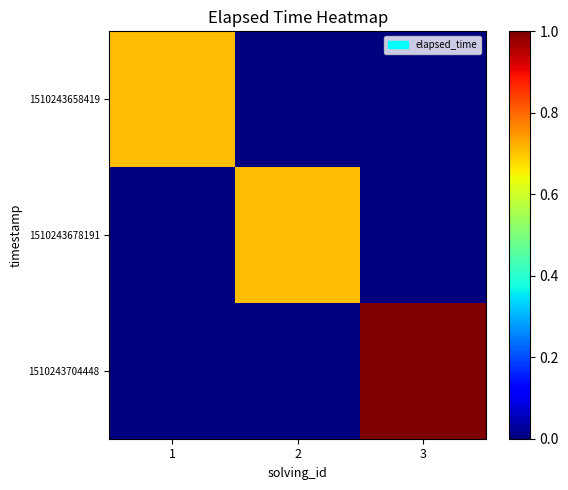

Count the number of data series in this chart.

3